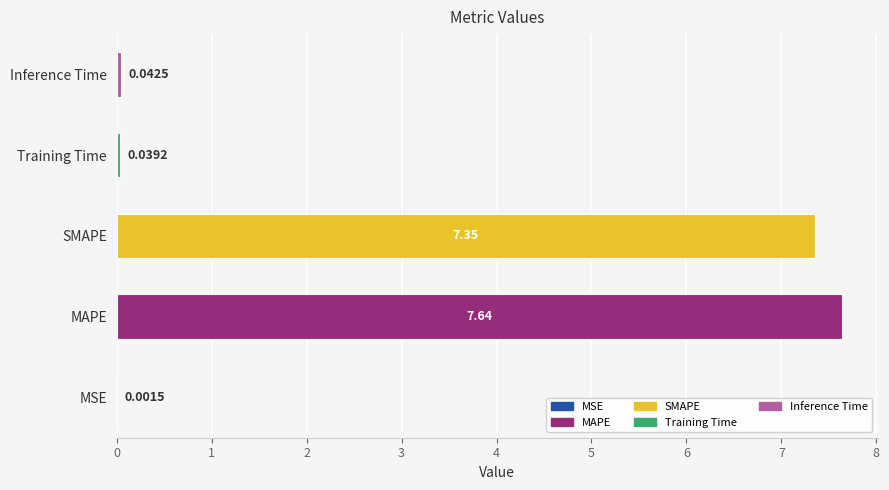

What is the average value?

3.0